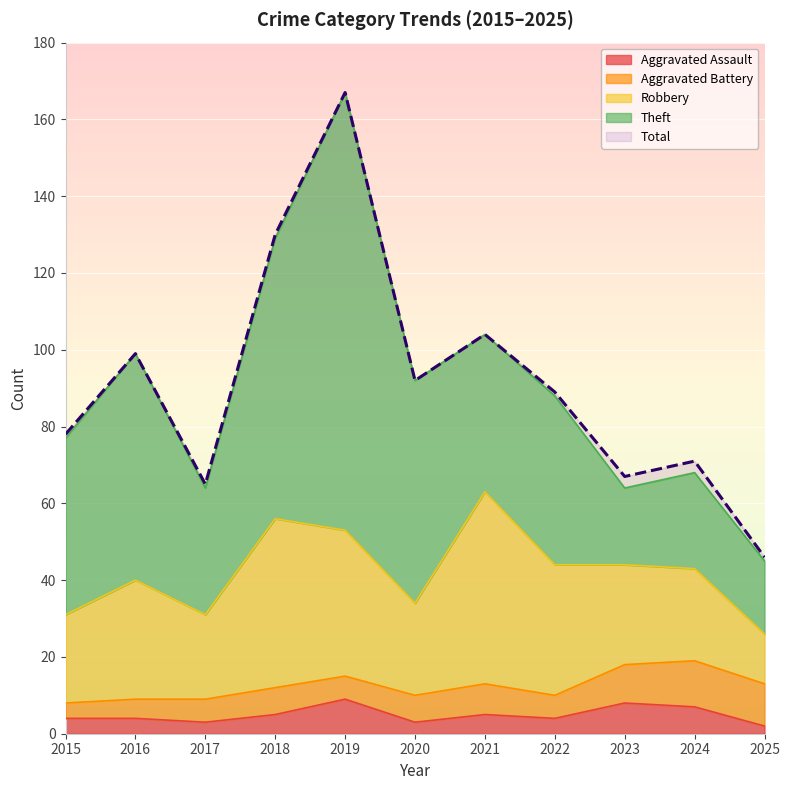

What are all the series names shown in the legend?

Aggravated Assault, Aggravated Battery, Robbery, Theft, Total